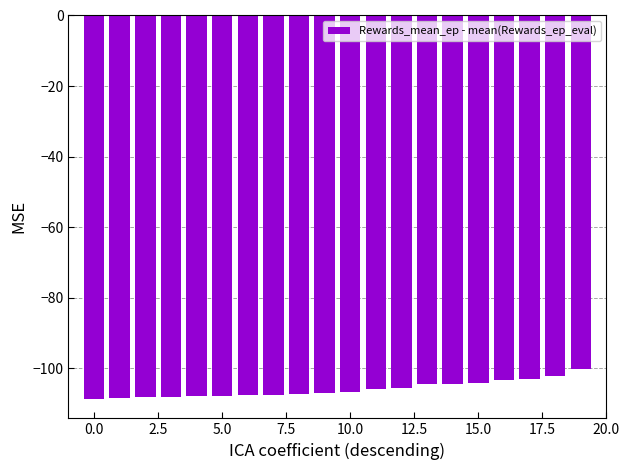

What is the average value?

-106.0